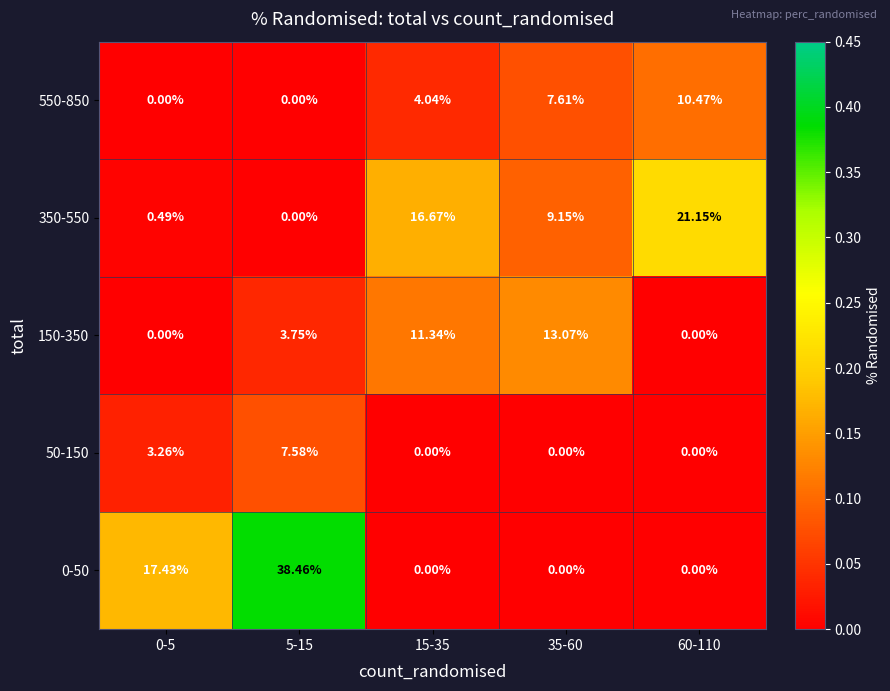

Which series changed the most between 0-5 and 60-110?

350-550